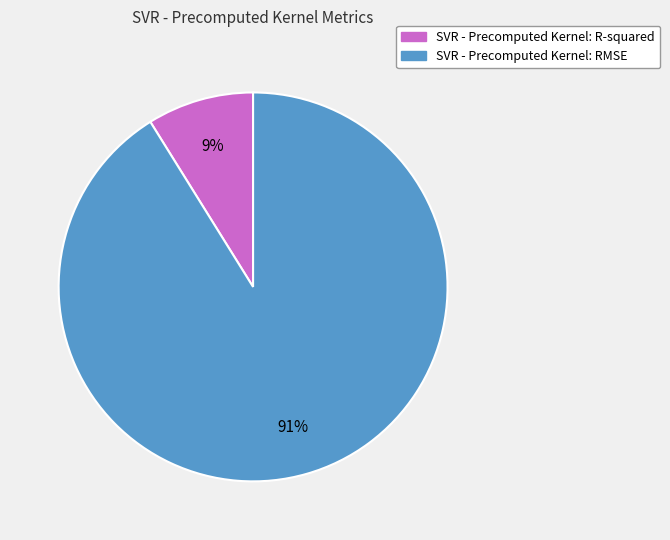

Is there a majority slice in this chart?

Yes